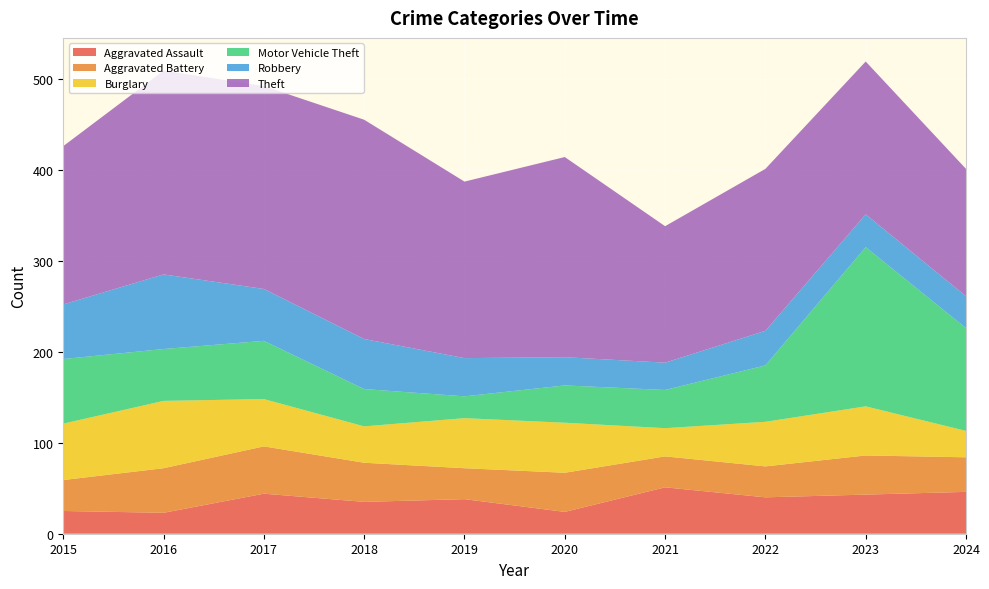

Reading right to left, transcribe all the data shown in this chart.

Aggravated Assault: 2024=46	2023=43	2022=40	2021=51	2020=24	2019=38	2018=35	2017=44	2016=23	2015=25
Aggravated Battery: 2024=38	2023=43	2022=34	2021=34	2020=43	2019=34	2018=43	2017=52	2016=49	2015=34
Burglary: 2024=29	2023=54	2022=49	2021=31	2020=55	2019=55	2018=40	2017=52	2016=74	2015=62
Motor Vehicle Theft: 2024=113	2023=175	2022=62	2021=42	2020=41	2019=24	2018=41	2017=64	2016=57	2015=71
Robbery: 2024=35	2023=36	2022=38	2021=30	2020=31	2019=42	2018=55	2017=57	2016=82	2015=60
Theft: 2024=140	2023=168	2022=178	2021=150	2020=220	2019=194	2018=241	2017=223	2016=224	2015=174